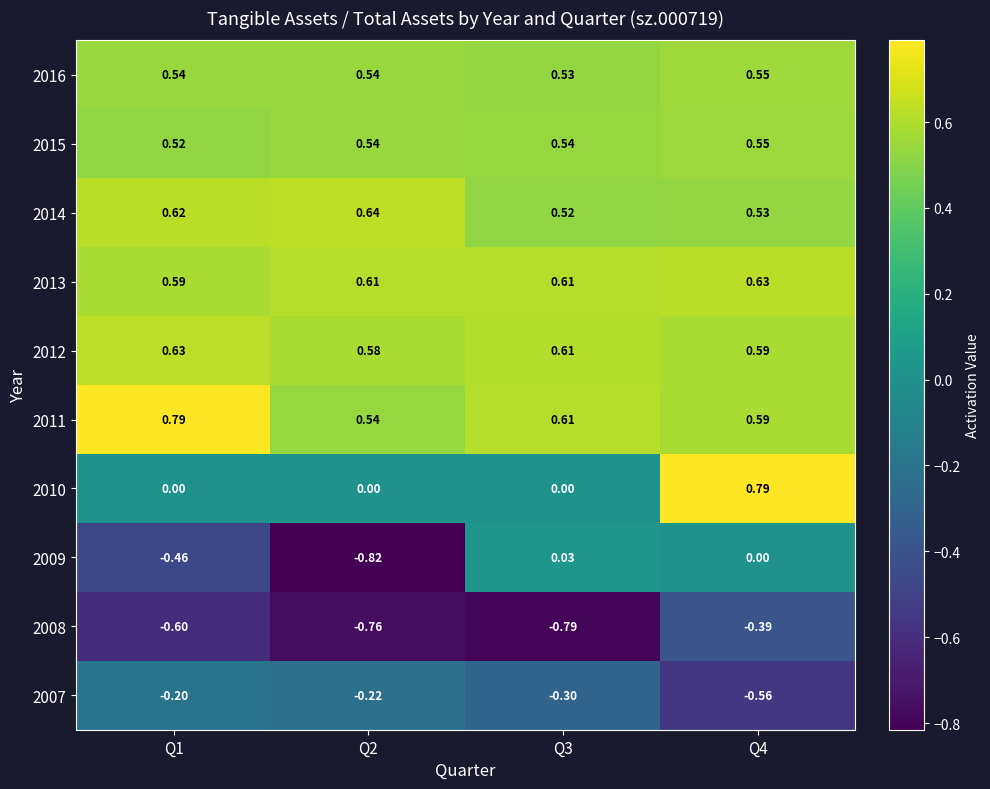

Reading left to right, list all the values displayed in this chart.

2007: Q1=-0.2	Q2=-0.2	Q3=-0.3	Q4=-0.6
2008: Q1=-0.6	Q2=-0.8	Q3=-0.8	Q4=-0.4
2009: Q1=-0.5	Q2=-0.8	Q3=0.0	Q4=0.0
2010: Q1=0.0	Q2=0.0	Q3=0.0	Q4=0.8
2011: Q1=0.8	Q2=0.5	Q3=0.6	Q4=0.6
2012: Q1=0.6	Q2=0.6	Q3=0.6	Q4=0.6
2013: Q1=0.6	Q2=0.6	Q3=0.6	Q4=0.6
2014: Q1=0.6	Q2=0.6	Q3=0.5	Q4=0.5
2015: Q1=0.5	Q2=0.5	Q3=0.5	Q4=0.6
2016: Q1=0.5	Q2=0.5	Q3=0.5	Q4=0.6